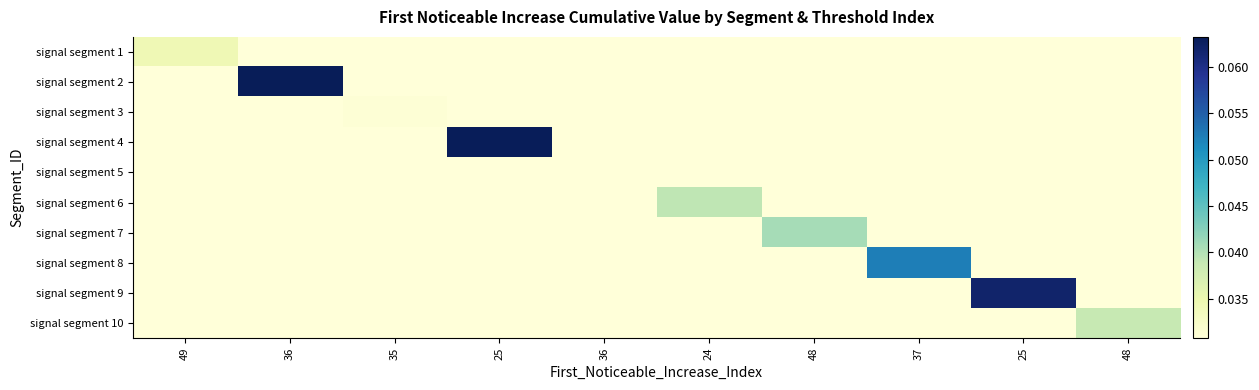

Between 25 and 25, which is larger?

25